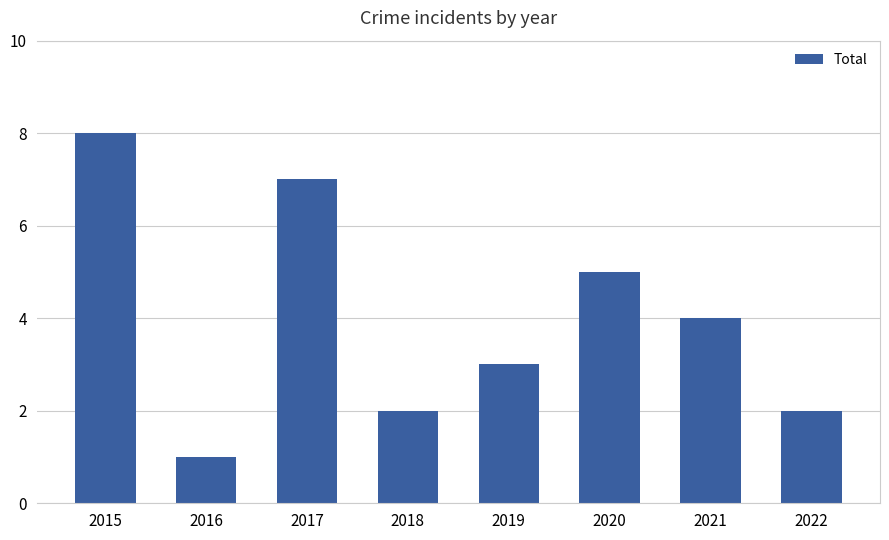

Are the bars grouped side by side (vs. stacked)?

No